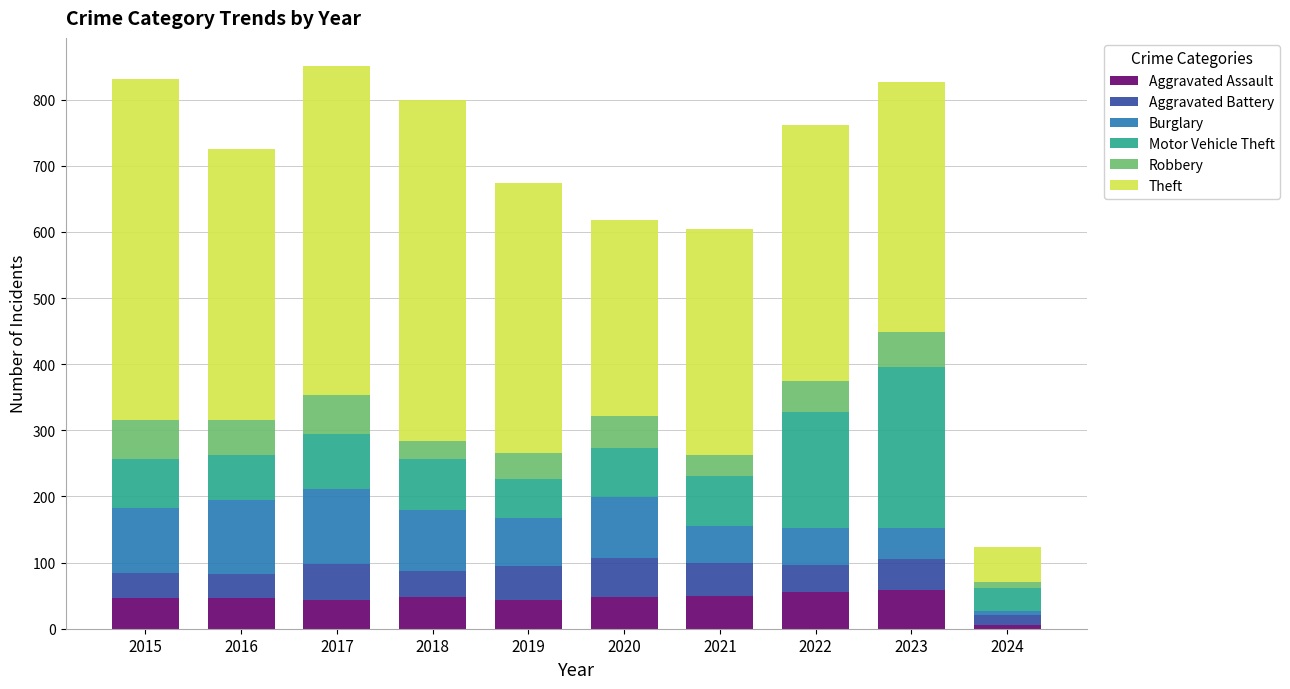

Which category has the lowest value in the Aggravated Assault series?

2024